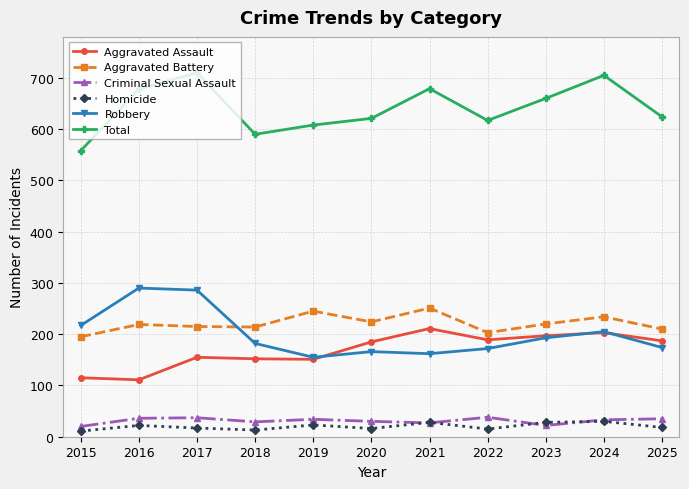

The Aggravated Assault series shows 189 at 2022. True or false?

True